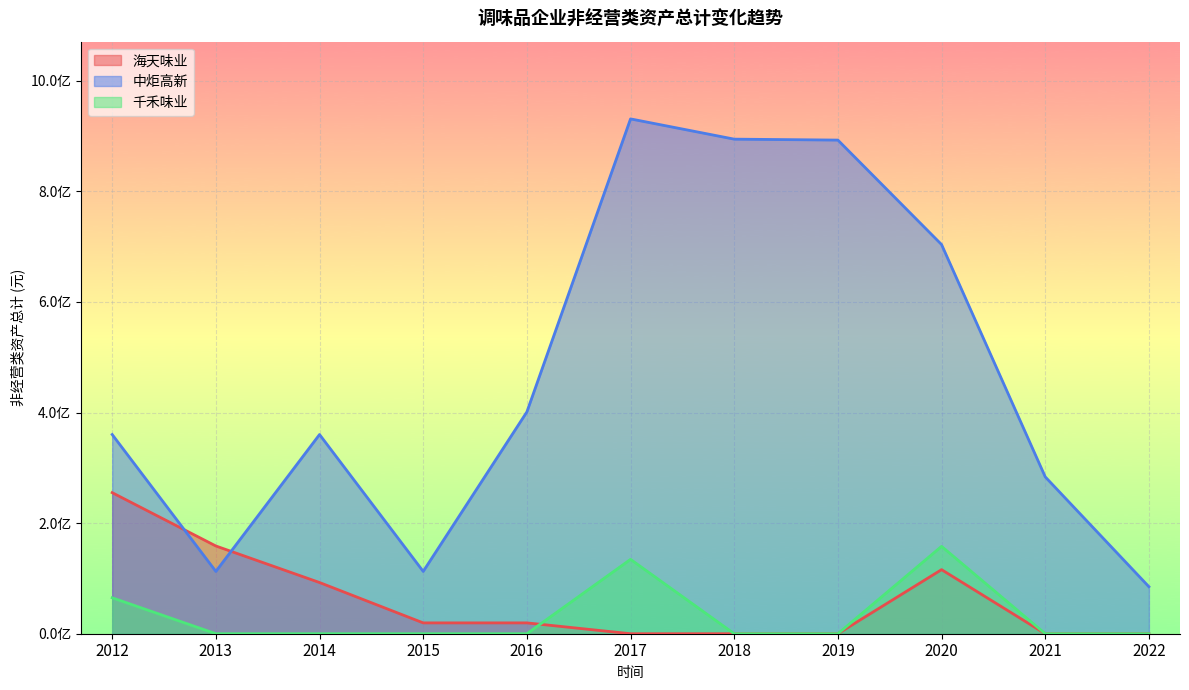

Which category has the highest value in the 海天味业 series?

2012